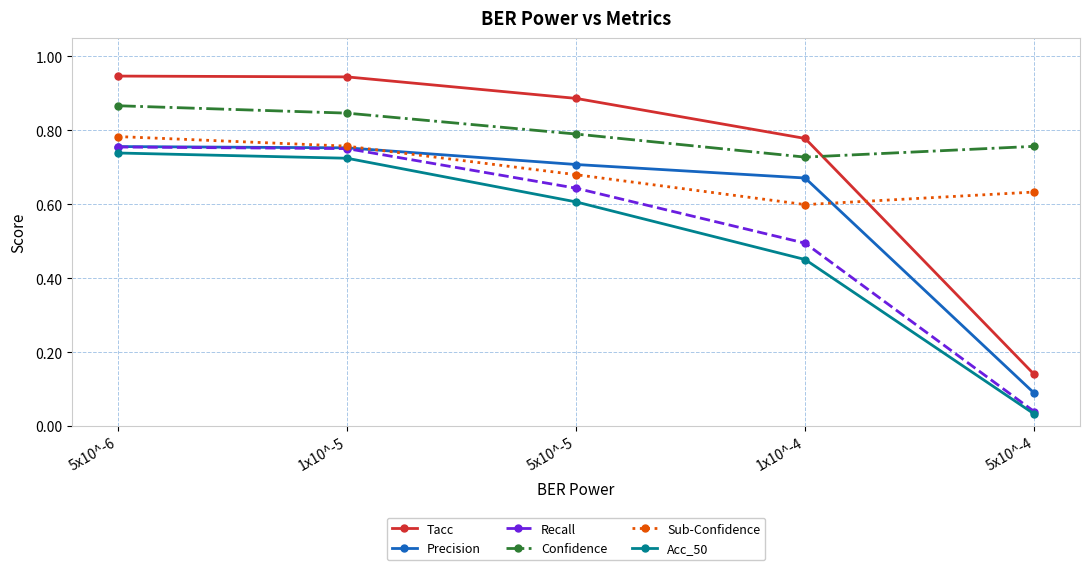

What is the spread (max minus min) of values at 5x10^-5?

0.3